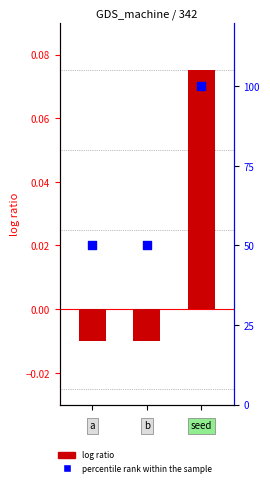

What is the total value across all series at 2?

100.1